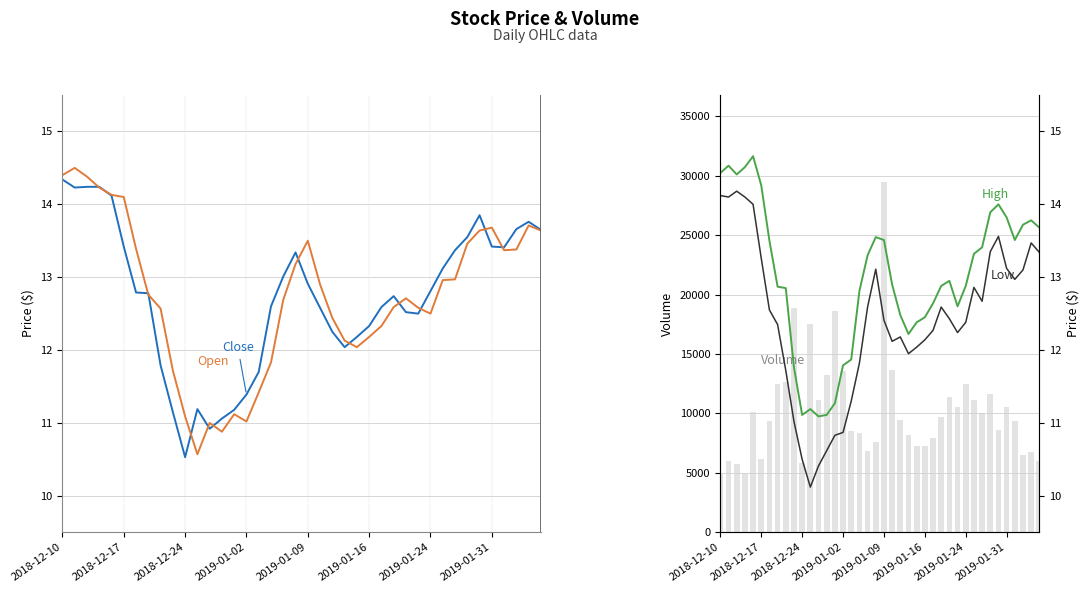

Does the chart contain stacked bars?

No